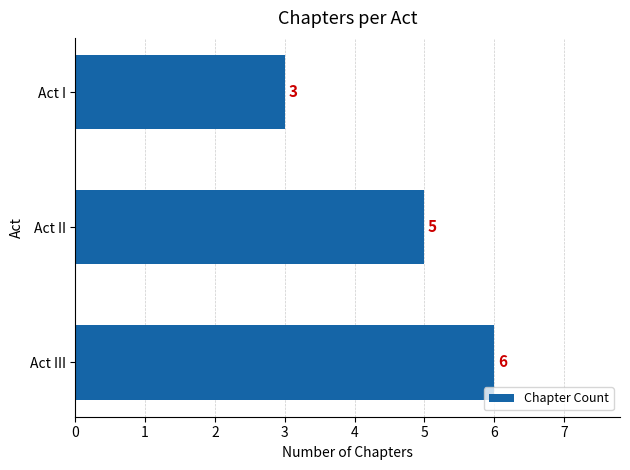

Rank the categories by value from highest to lowest.

Act III, Act II, Act I